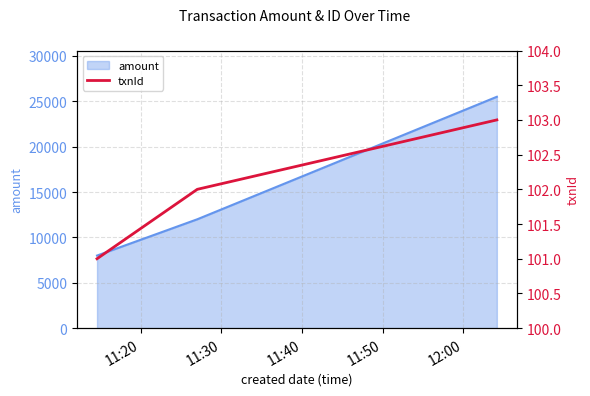

Which has a higher value, 11:50 or 11:40?

11:50